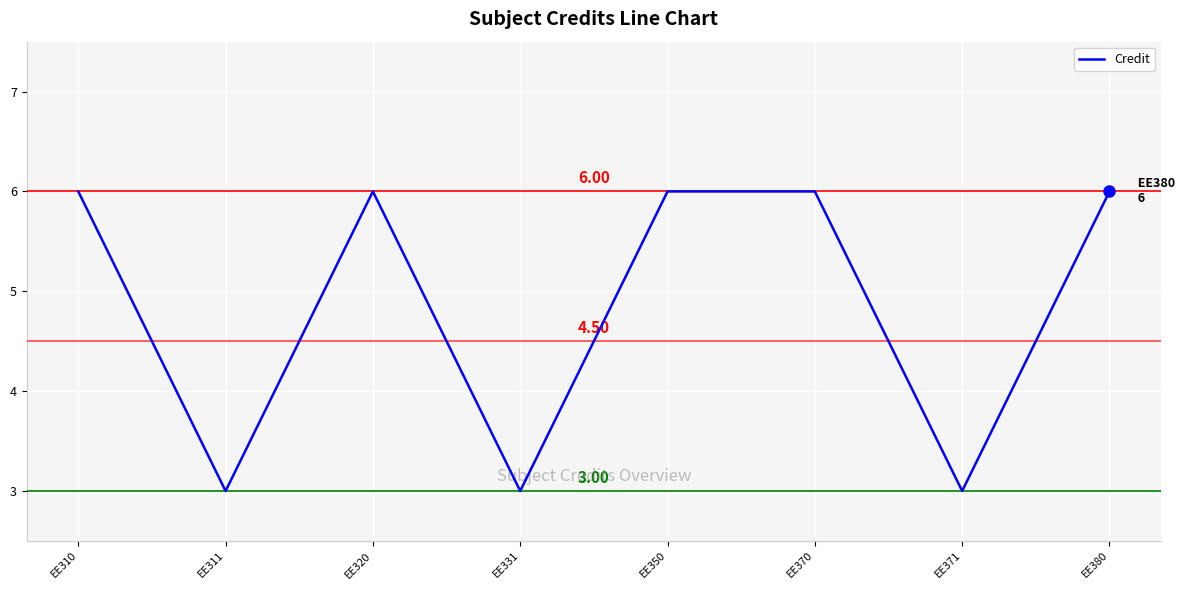

What is the difference between the values at EE320 and EE371?

3